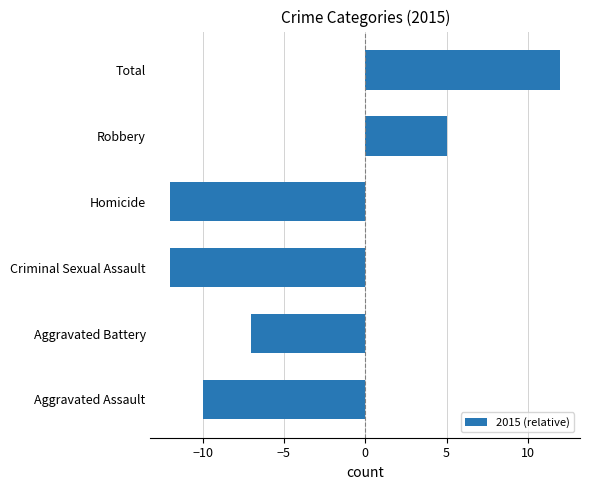

Does the chart contain stacked bars?

No